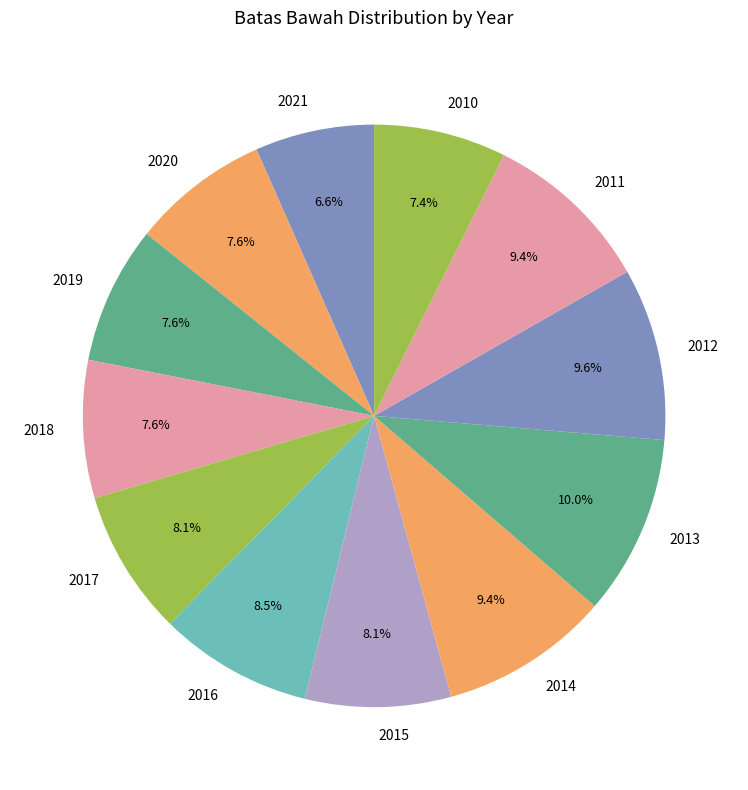

To the nearest percent, what is the combined percentage of 2016 and 2014?

18%